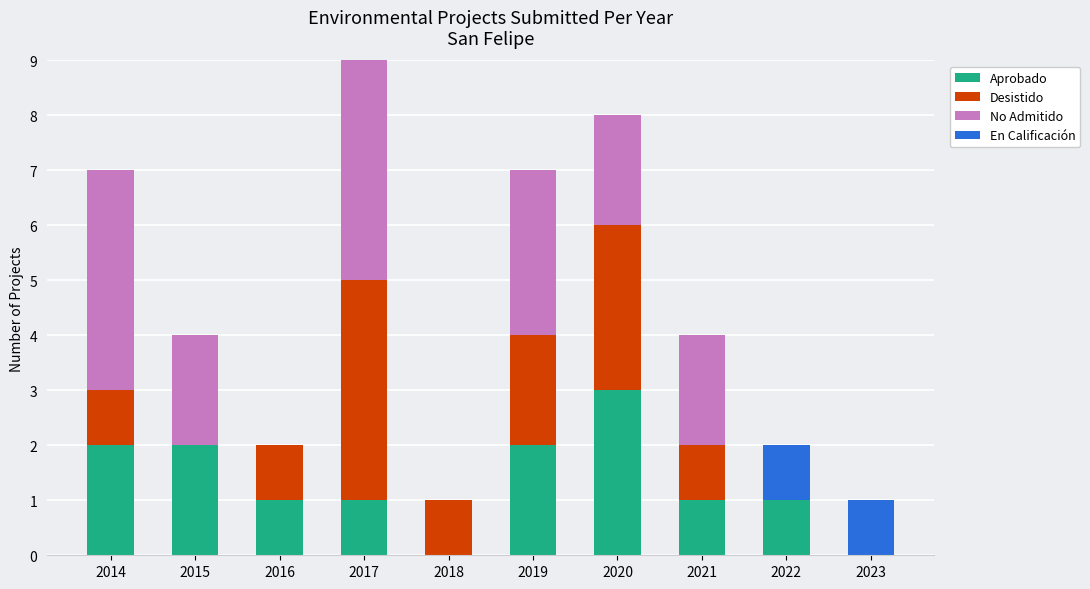

The Aprobado series shows 2 at 2017. True or false?

False